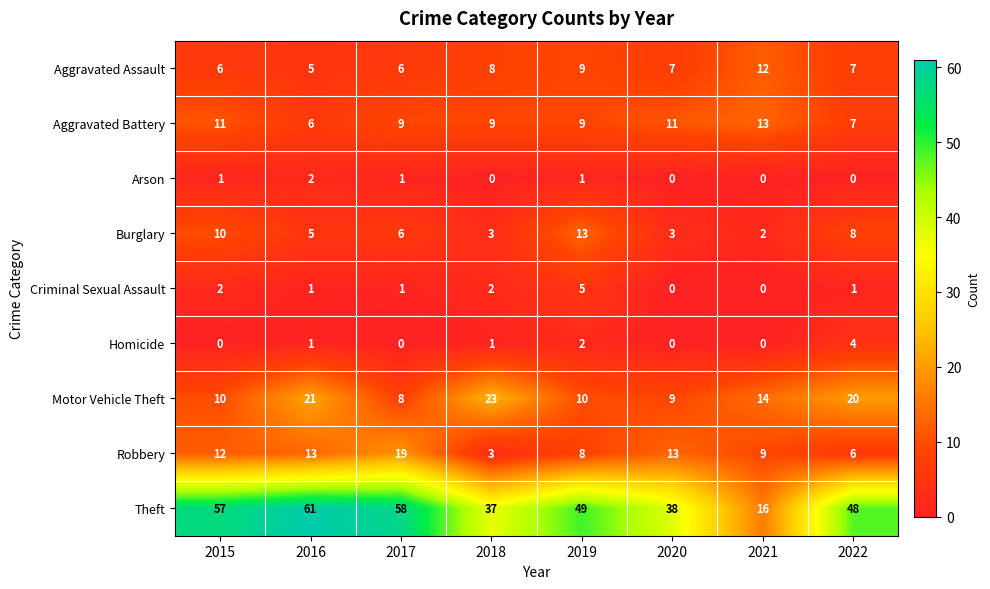

The Robbery series shows 6 at 2022. True or false?

True